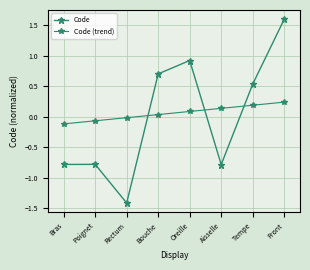

Does the chart have visible grid lines?

Yes